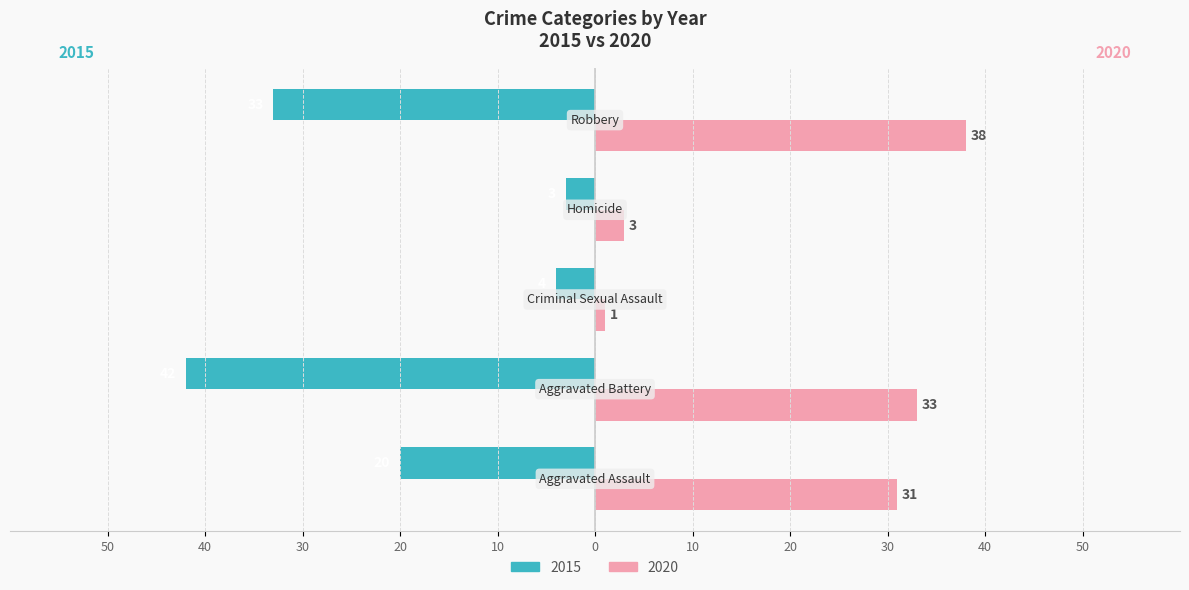

Which series has the largest total across all categories?

2020